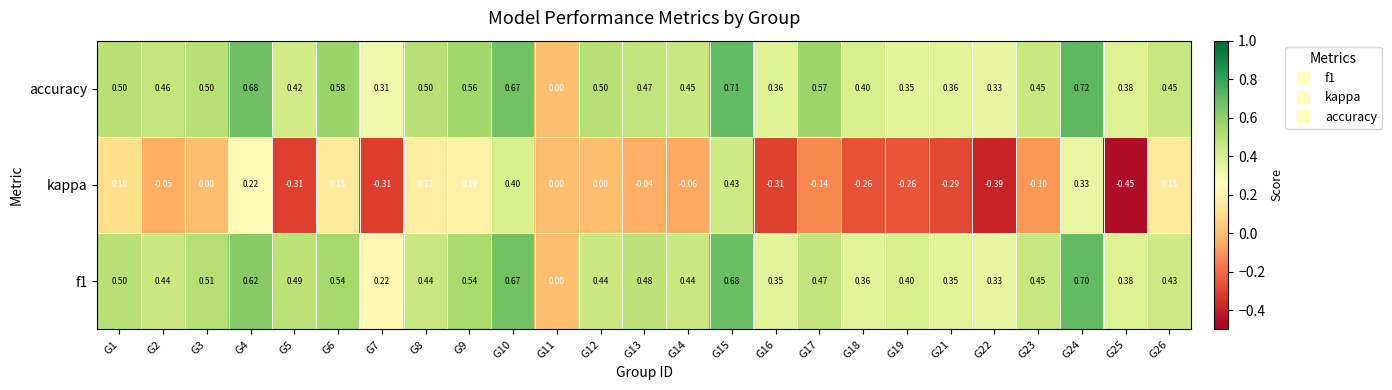

Is the value of kappa at G14 greater than the value of accuracy at G15?

No